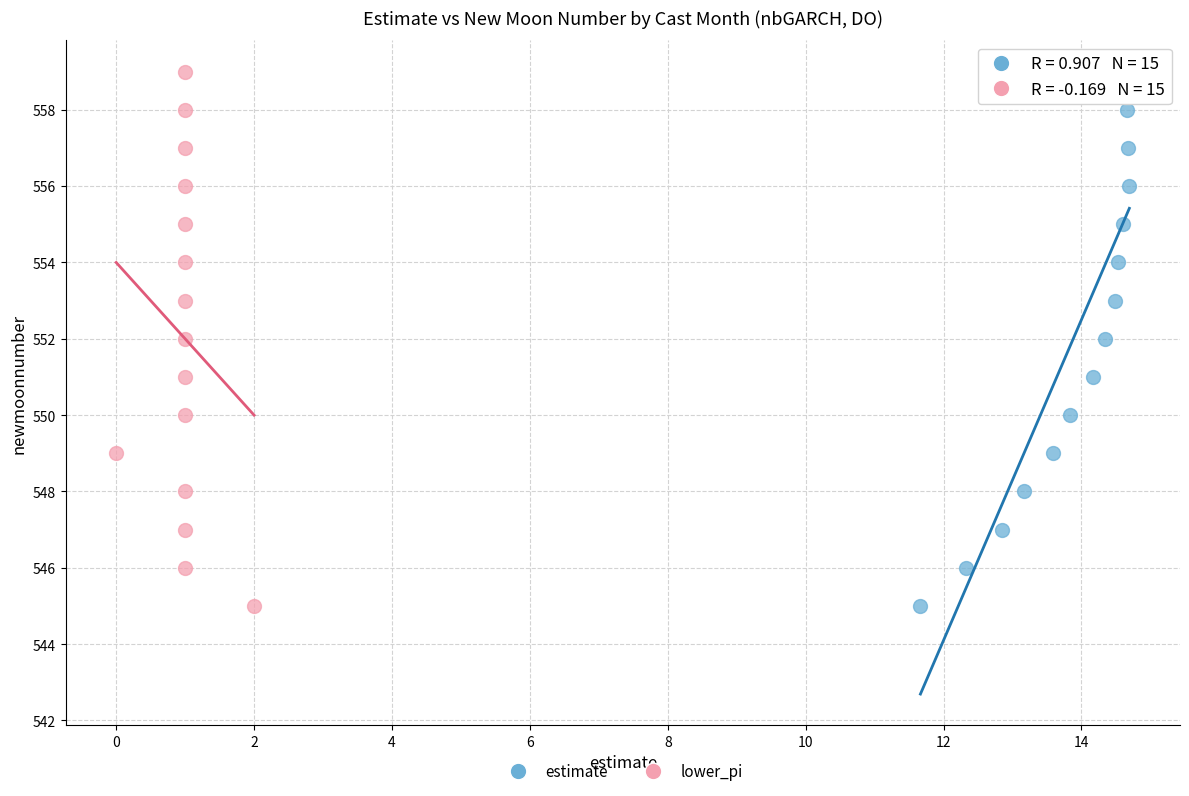

What are all the series names shown in the legend?

estimate, lower_pi